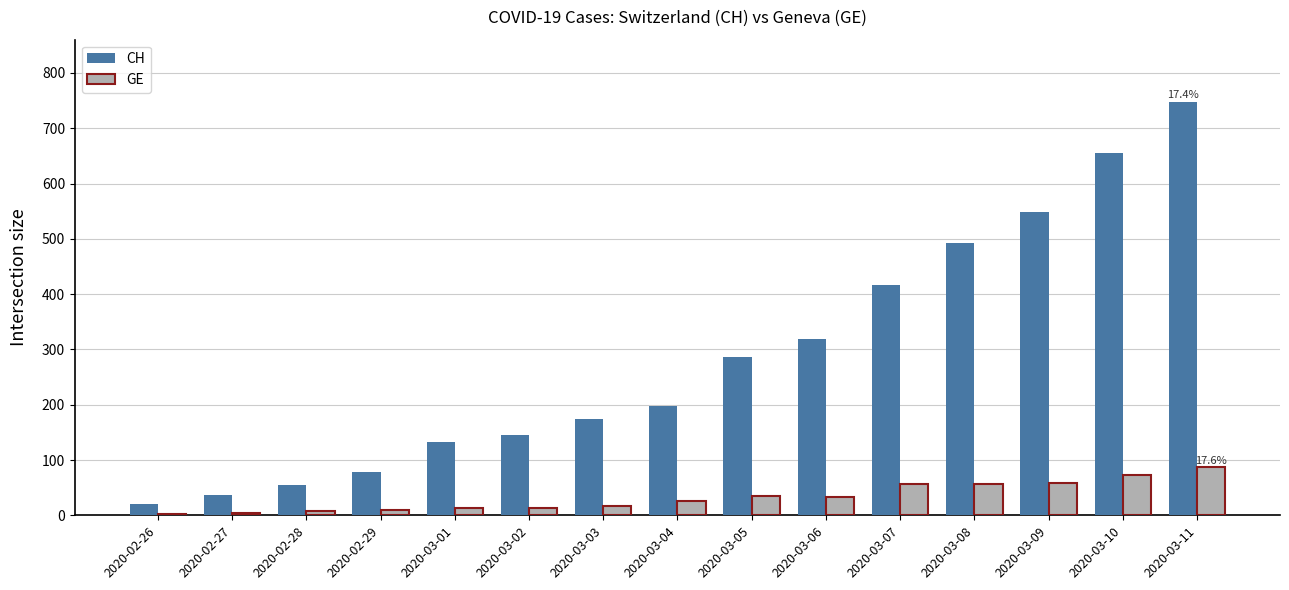

At which category is the sum across all series the highest?

2020-03-11